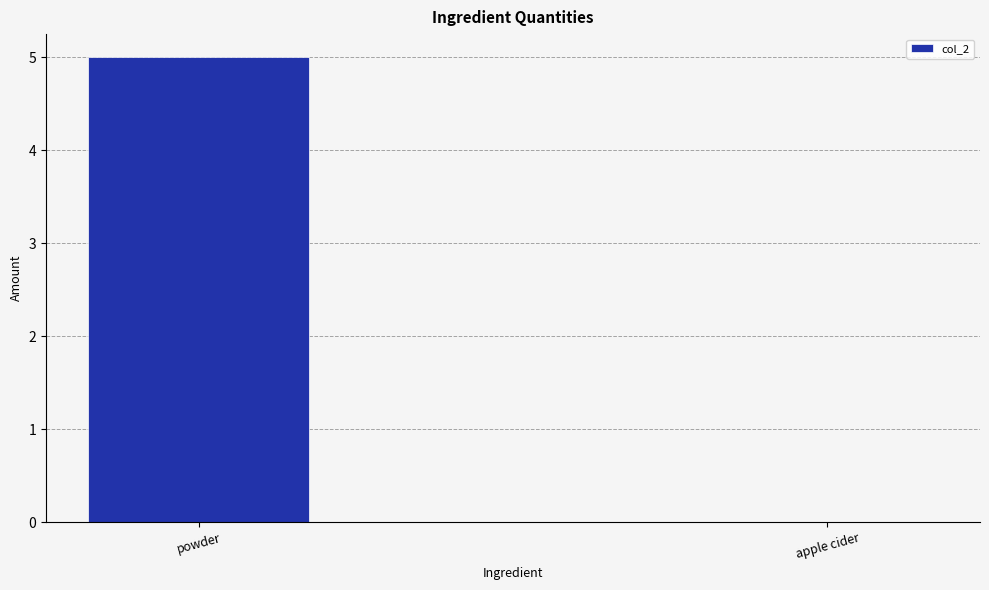

What is the sum of the values at powder and apple cider?

5